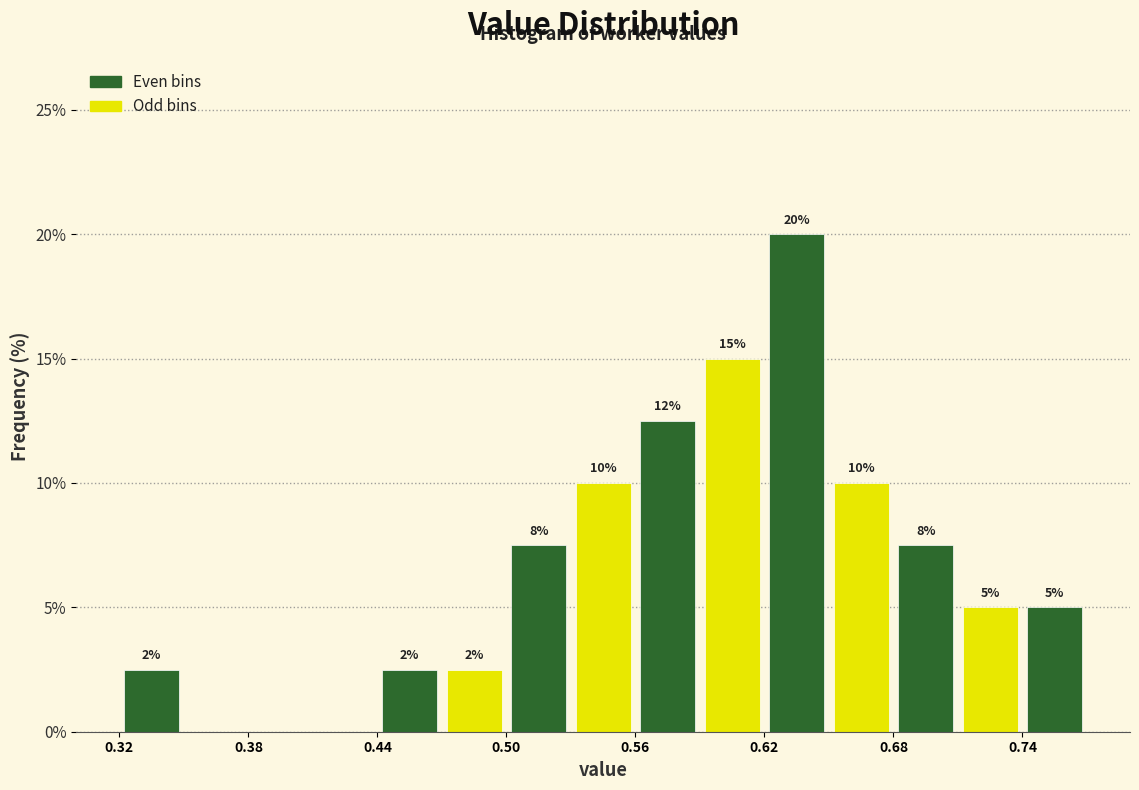

Read against the x-axis, roughly where is the centre of the tallest bar?

0.64